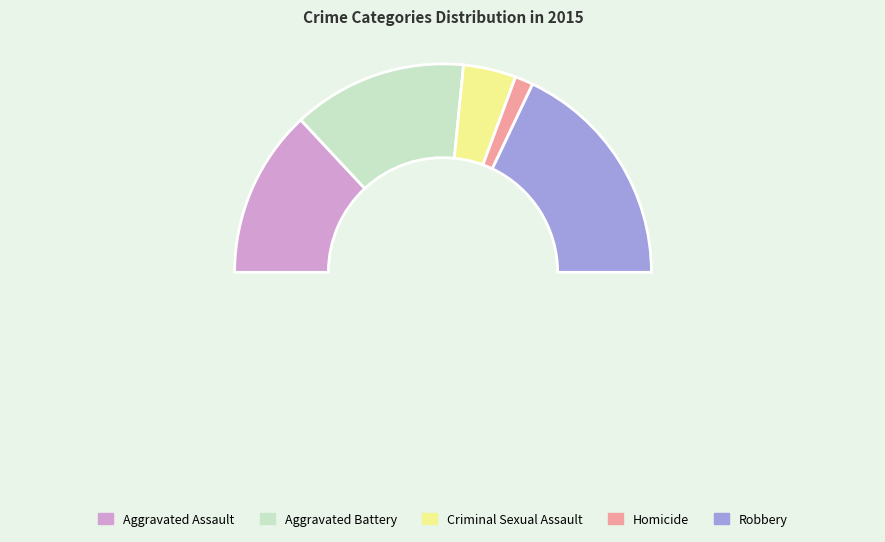

To the nearest percent, what is the difference between the largest and smallest slice percentages?

33%